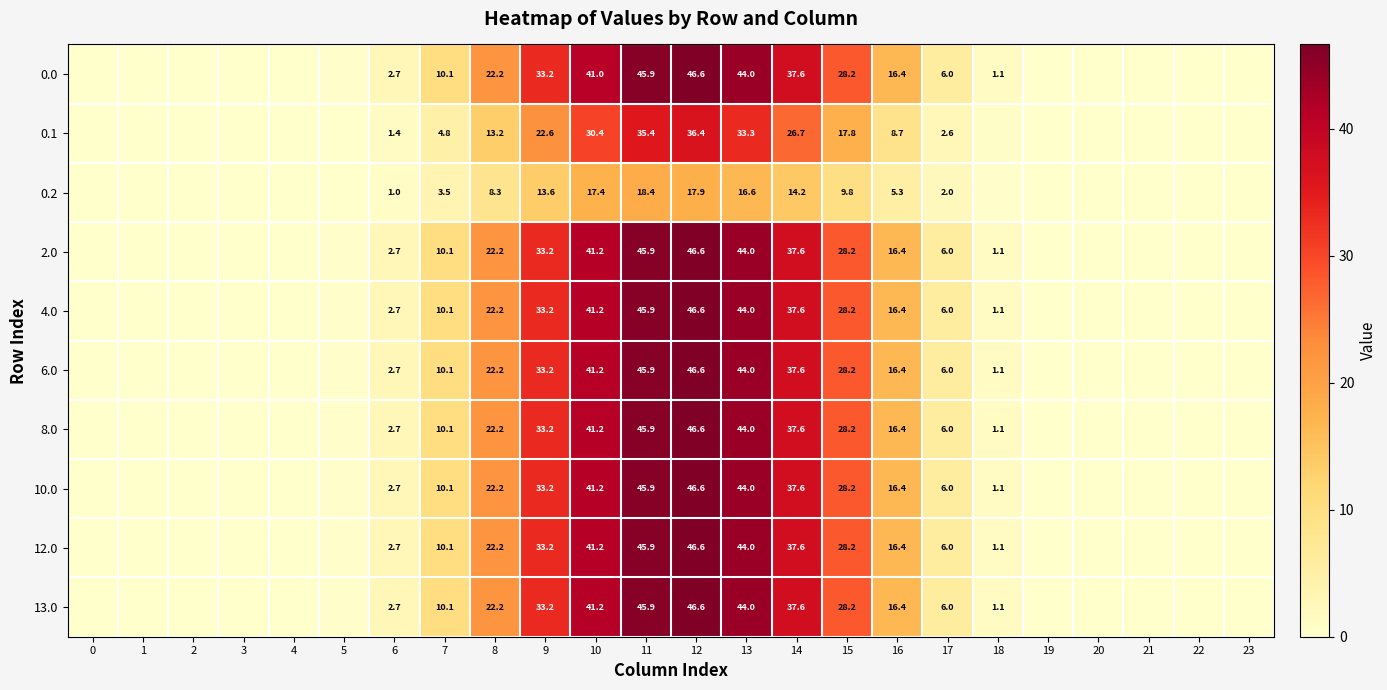

What is the difference between the 0.1 values at 19 and 11?

35.4